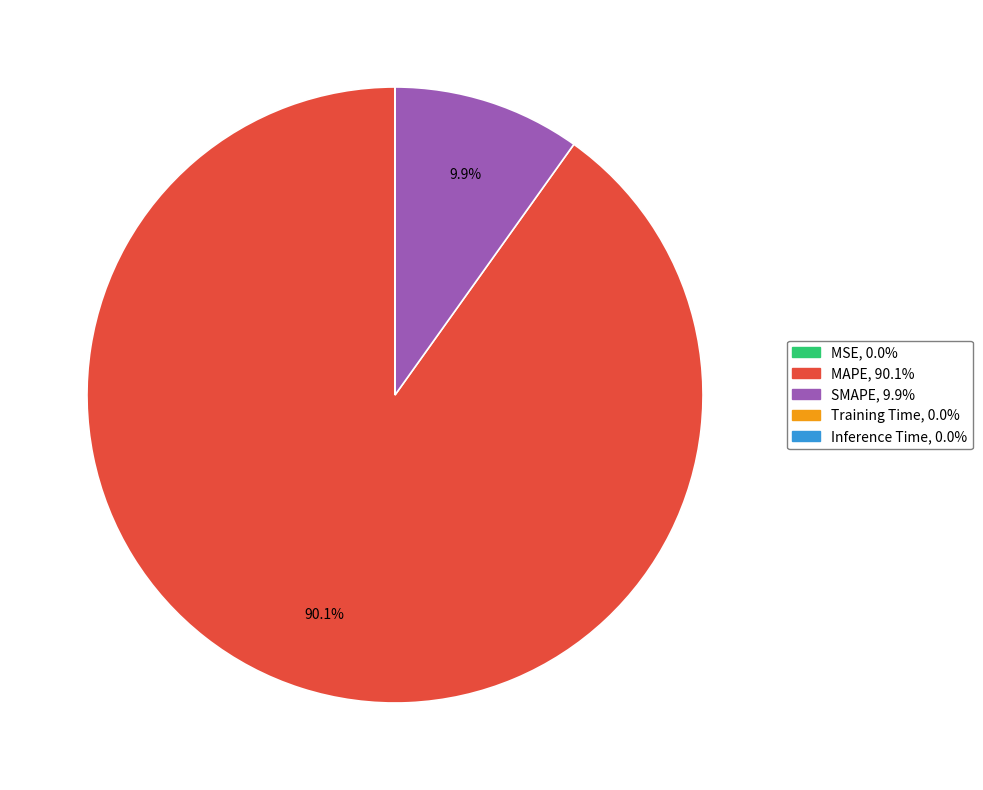

Which slice is the largest?

MAPE